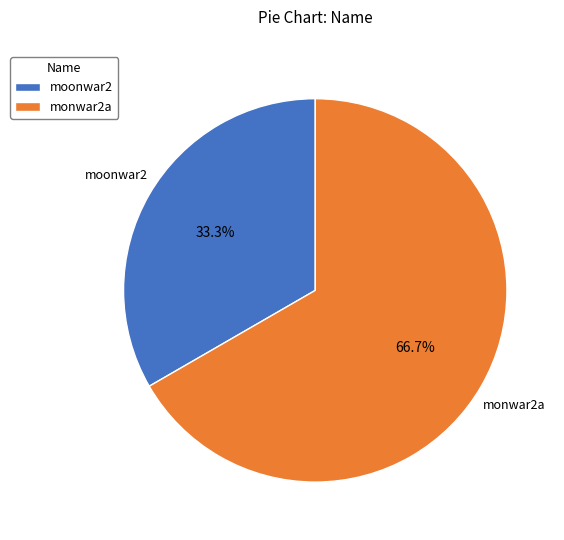

What percentage is the moonwar2 slice, to the nearest percent?

33%